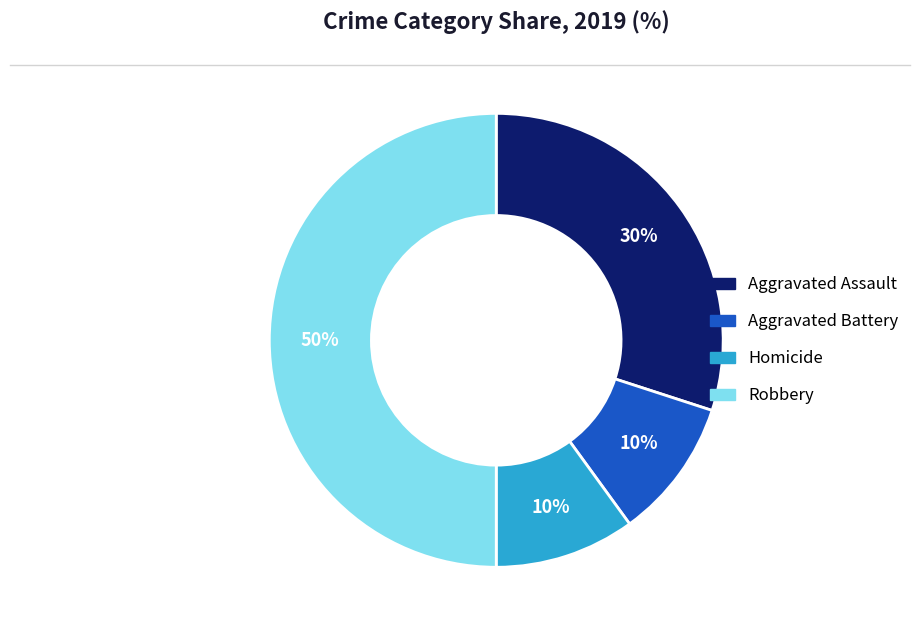

What percentage is the Aggravated Battery slice, to the nearest percent?

10%